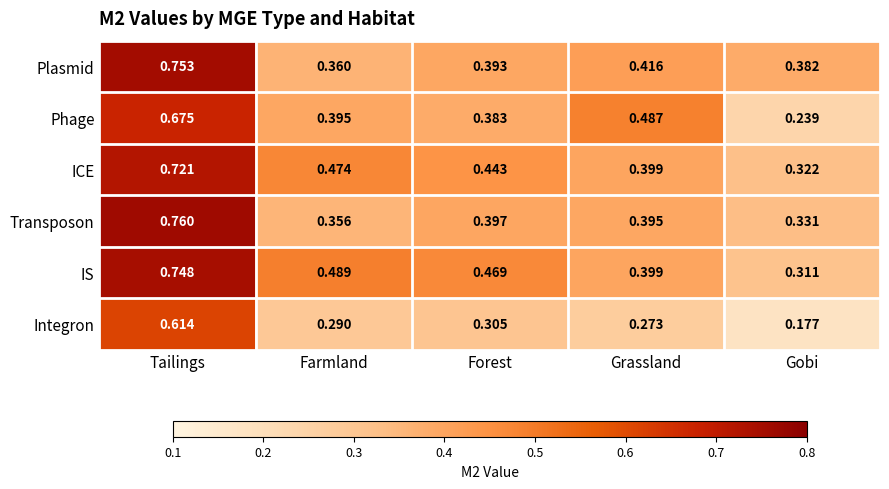

Count the number of data series in this chart.

6